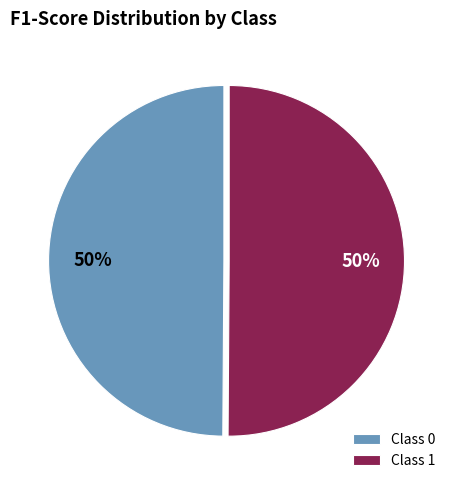

How many slices are in this pie chart?

2